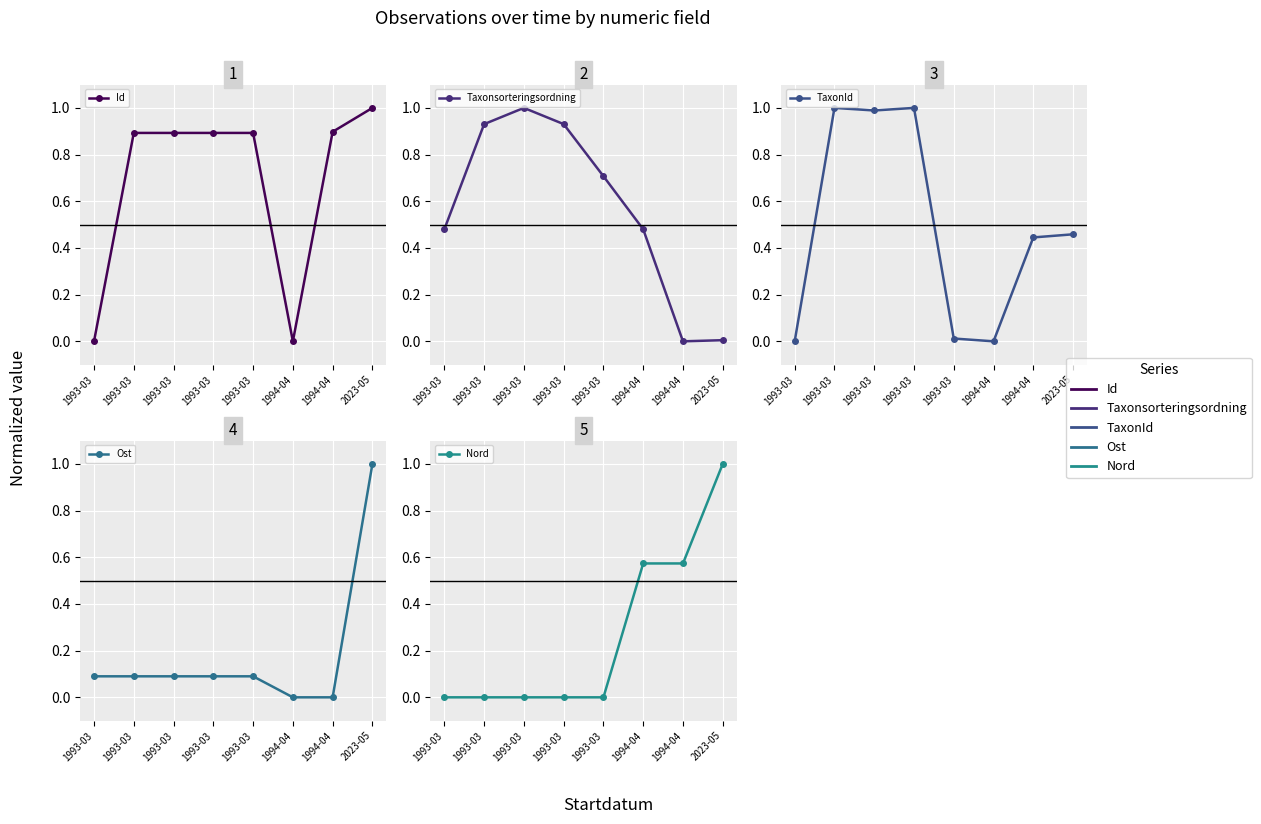

How many intersections are there between Ost and Id?

1